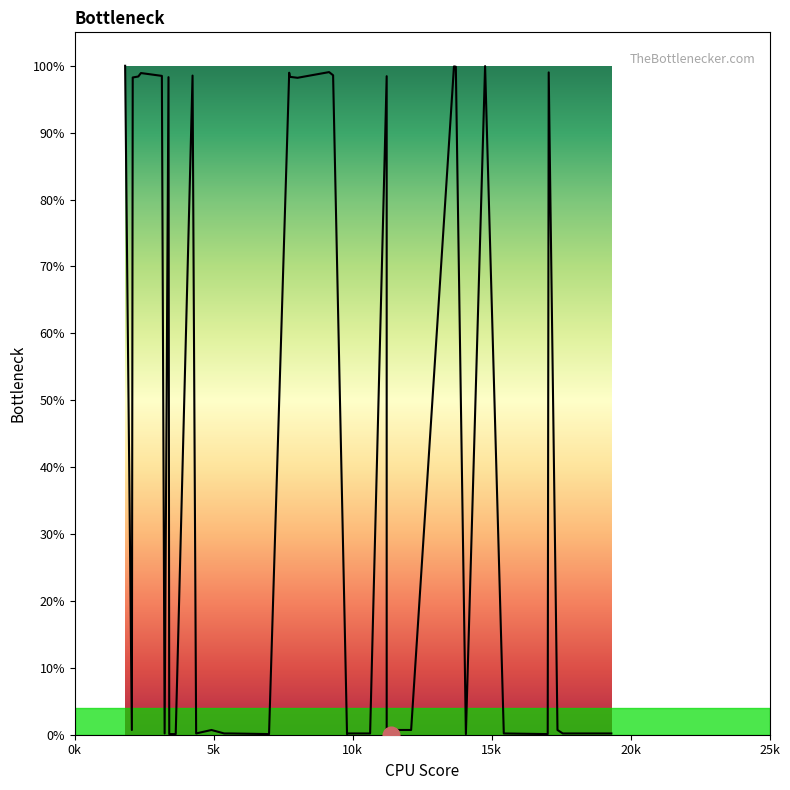

Reading left to right, list all the values displayed in this chart.

1.0	0.0	1.0	1.0	1.0	1.0	0.0	1.0	0.0	0.0	1.0	0.0	0.0	0.0	0.0	0.0	1.0	1.0	1.0	1.0	1.0	0.0	0.0	0.0	1.0	0.0	0.0	0.0	0.0	1.0	1.0	0.0	1.0	0.0	0.0	1.0	0.0	0.0	0.0	0.0